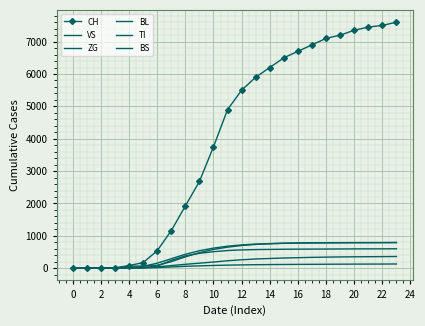

What is the maximum value for ZG?

130